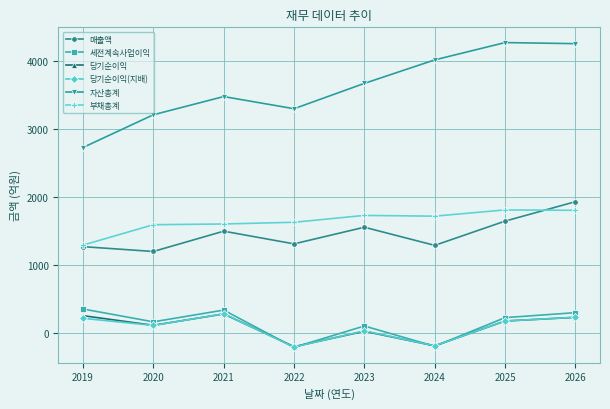

Is it true that 매출액 equals 1500 at 2021?

True